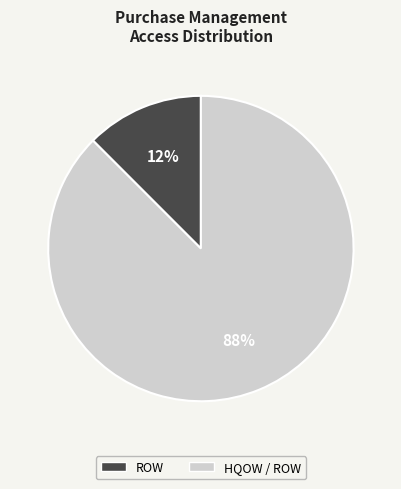

To the nearest percent, what is the combined percentage of HQOW / ROW and ROW?

100%